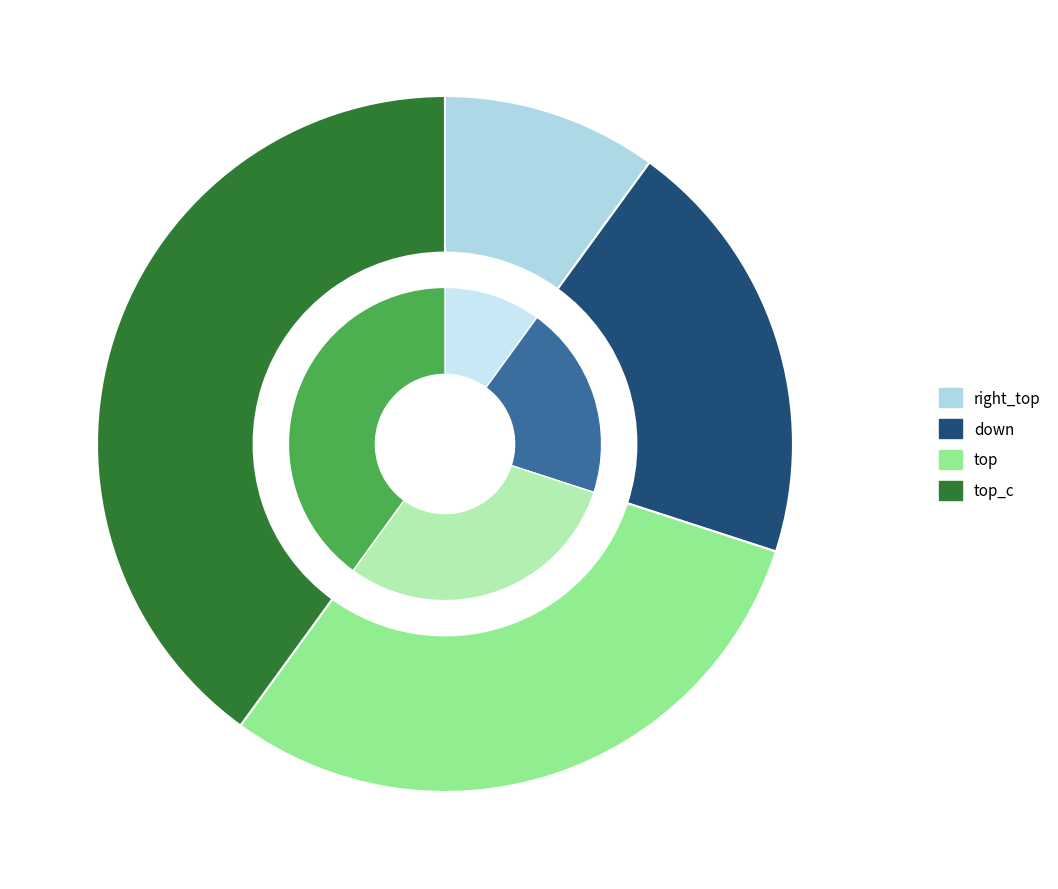

How many slices are in this pie chart?

4